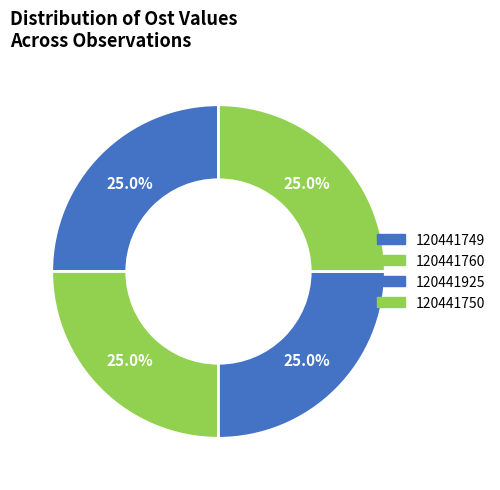

Which slice is the largest?

120441760